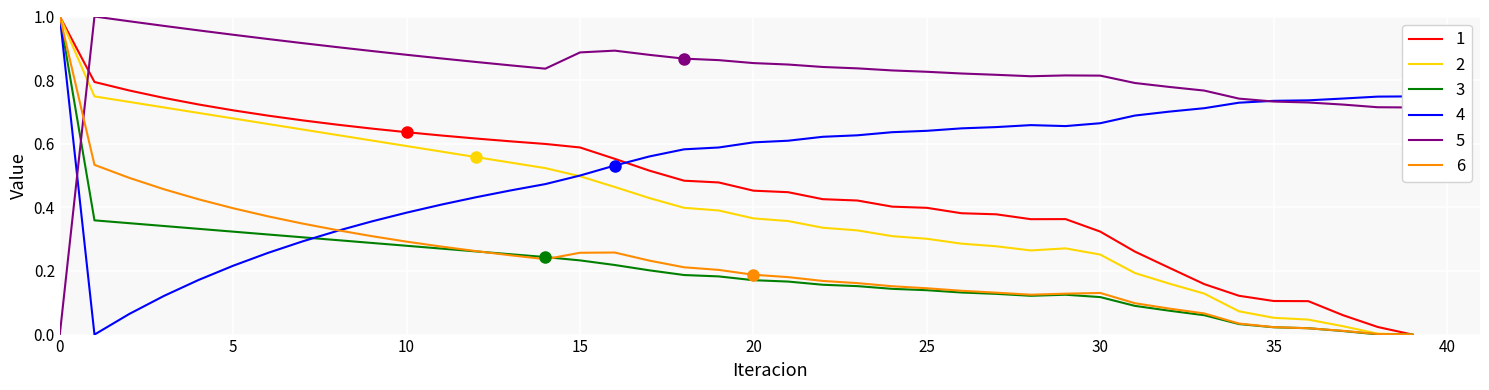

How many lines are shown in the chart?

6